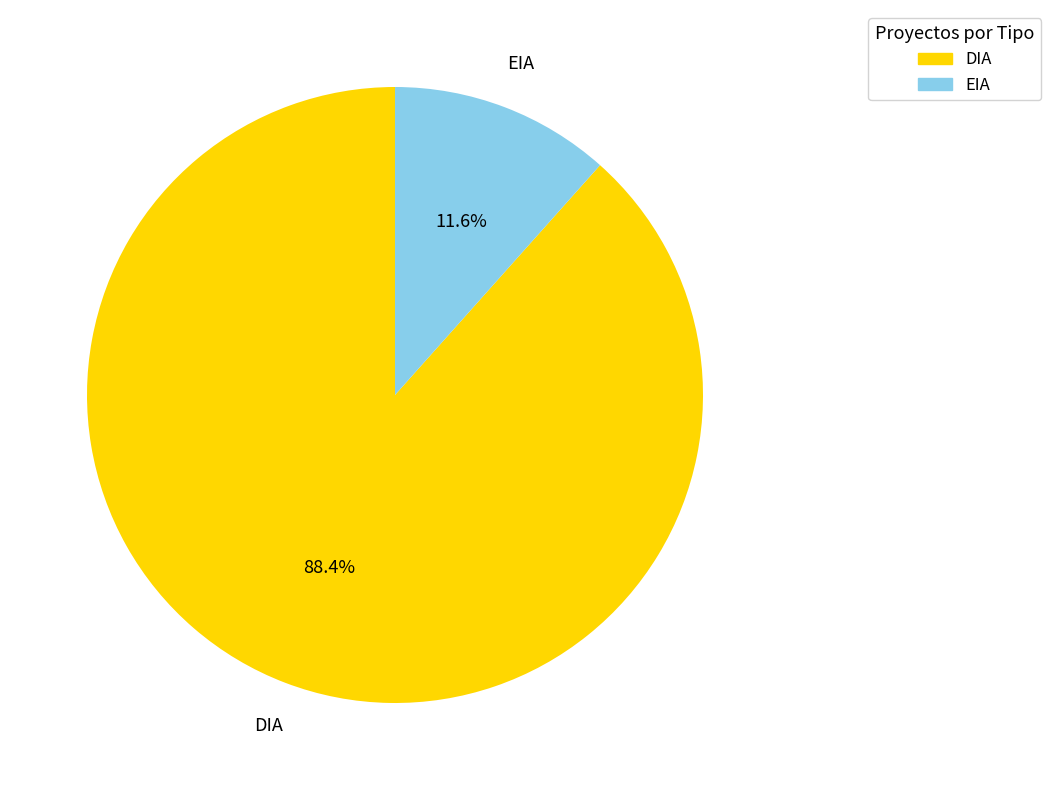

True or false: DIA accounts for 88% of the total.

True